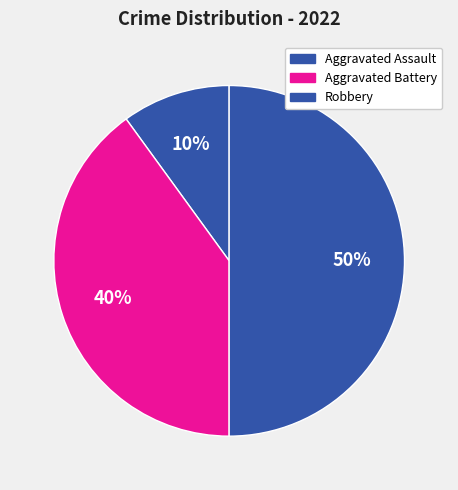

Which slice is the largest?

Robbery